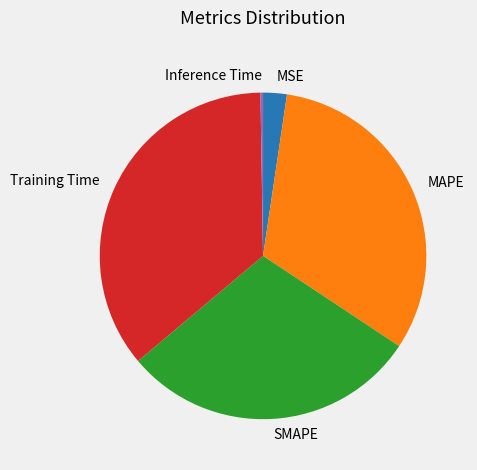

Between Training Time and MSE, which is larger?

Training Time